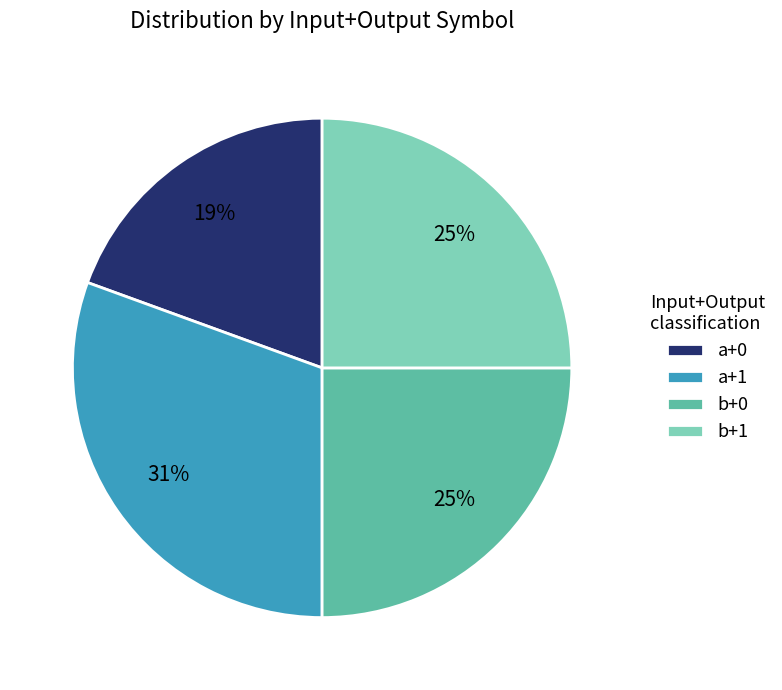

To the nearest percent, what is the combined percentage of a+1 and a+0?

50%